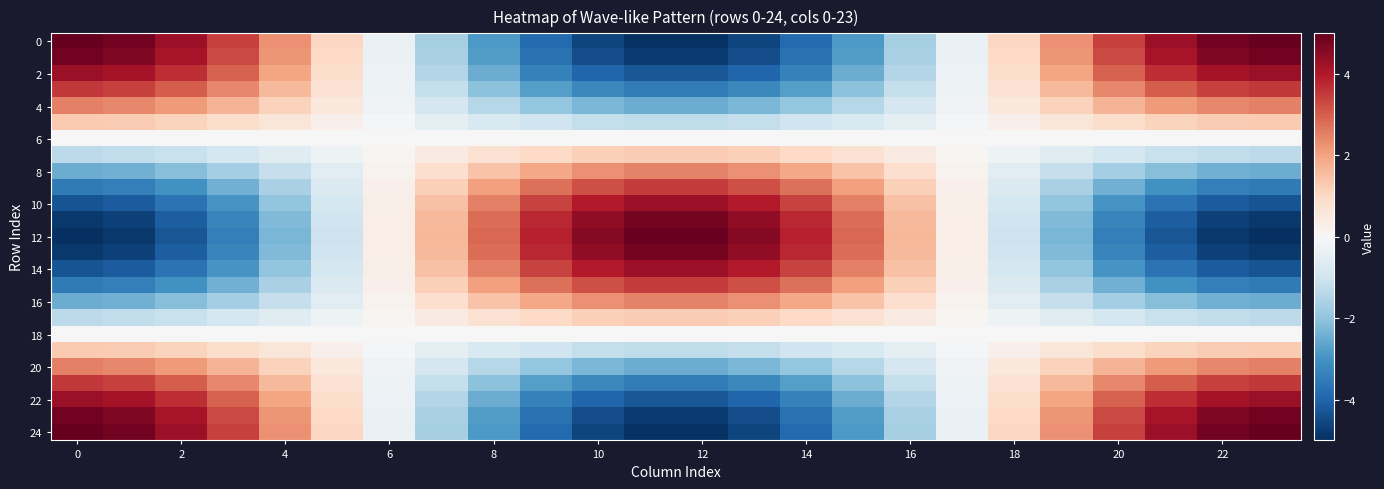

How many data points does each series have?

24